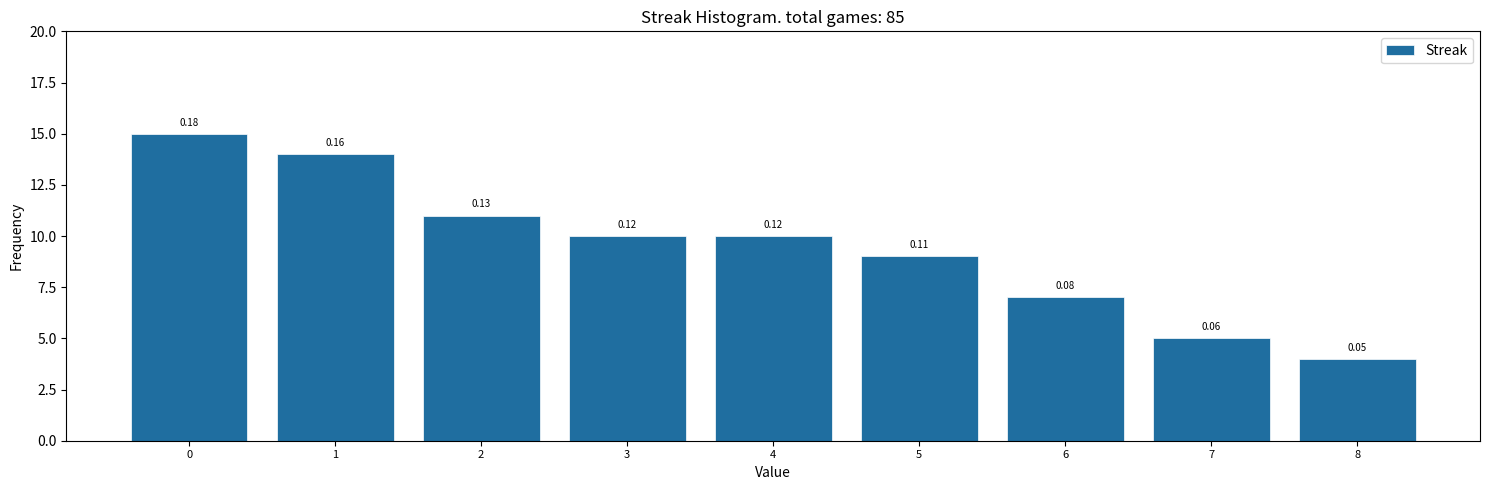

Are the bars horizontal?

No